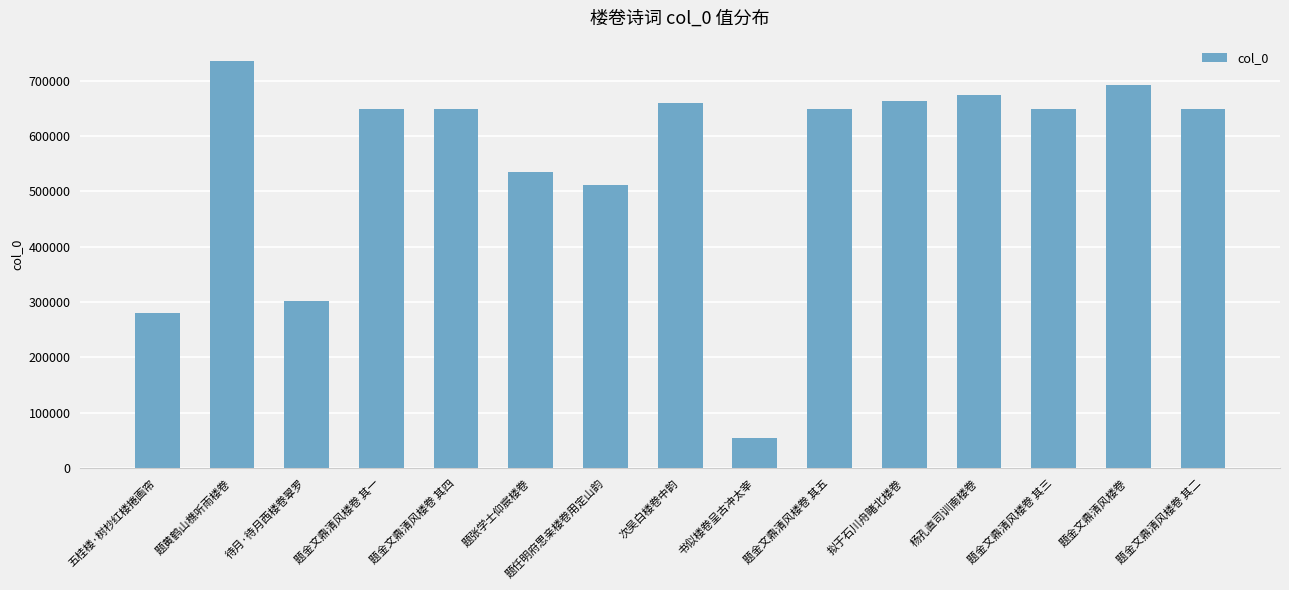

The value at 题金文鼎清风楼卷 其五 is 1065941. True or false?

False